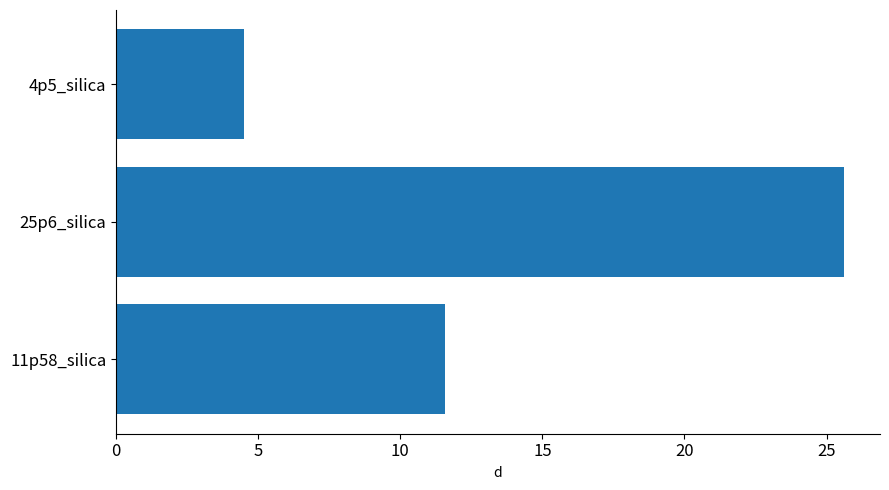

Which category has the lowest value across all series?

4p5_silica